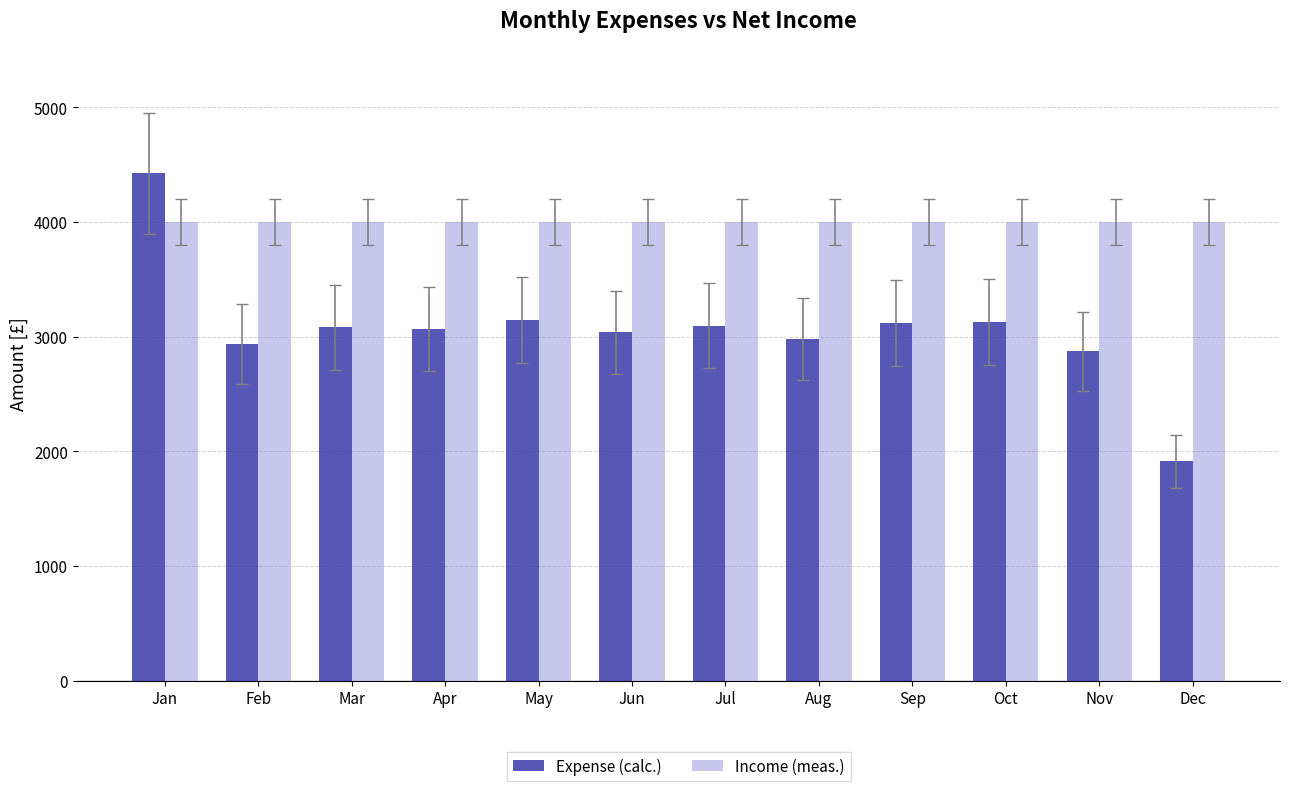

What is the sum of the Expense (calc.) values at Feb and Nov?

5806.6